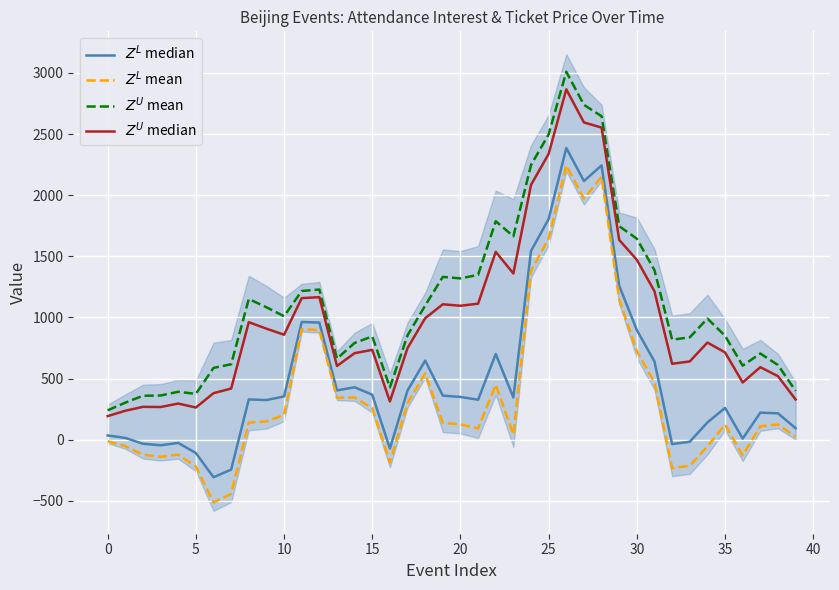

At 18, list the series in order from smallest to largest.

$Z^L$ mean, $Z^L$ median, $Z^U$ median, $Z^U$ mean